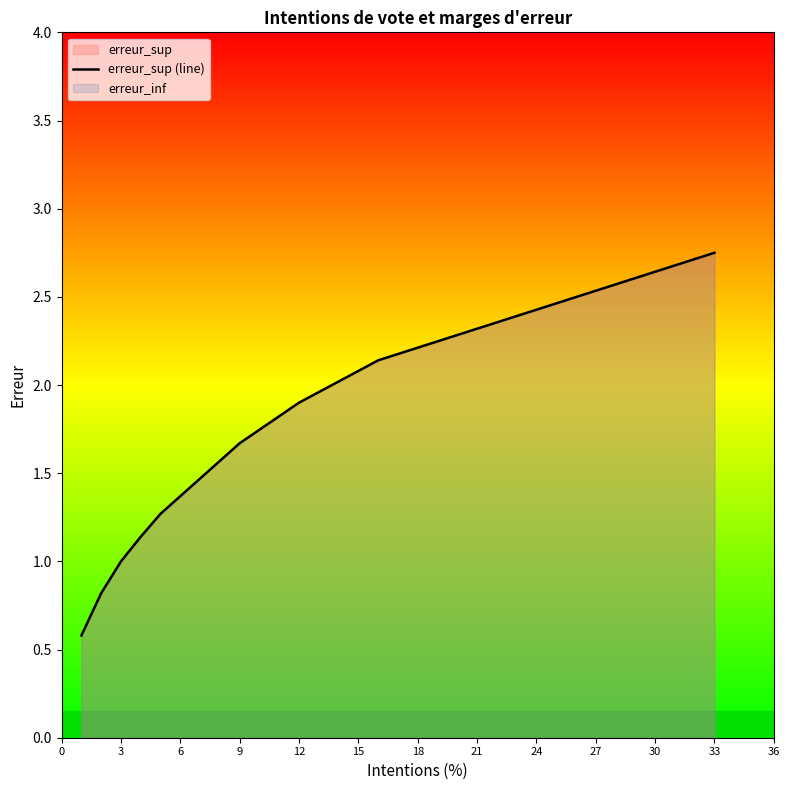

The value at 9 is 2.4. True or false?

False